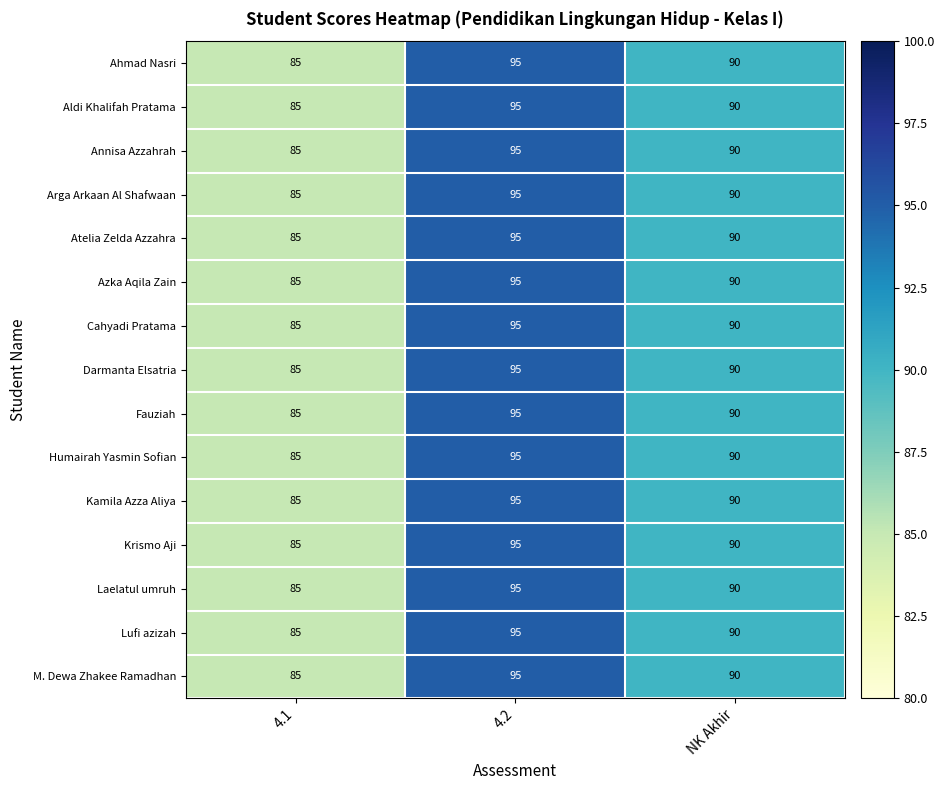

Is the value of Fauziah at 4.1 greater than the value of M. Dewa Zhakee Ramadhan at 4.2?

No